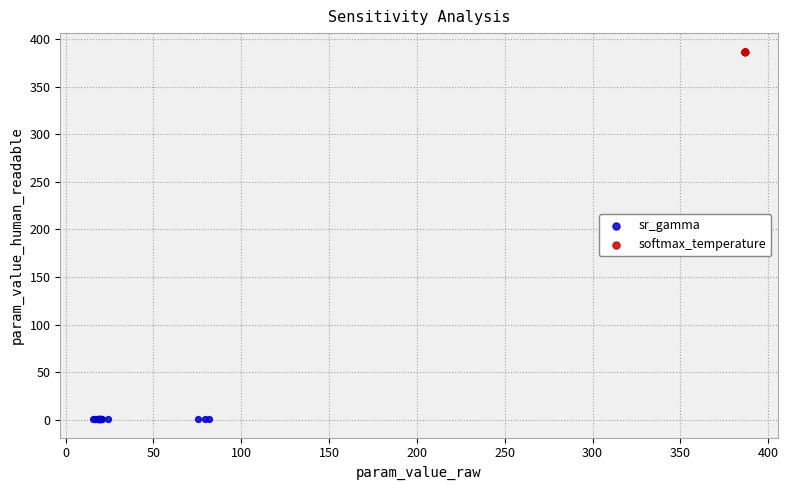

Which series contains the highest Y value?

softmax_temperature